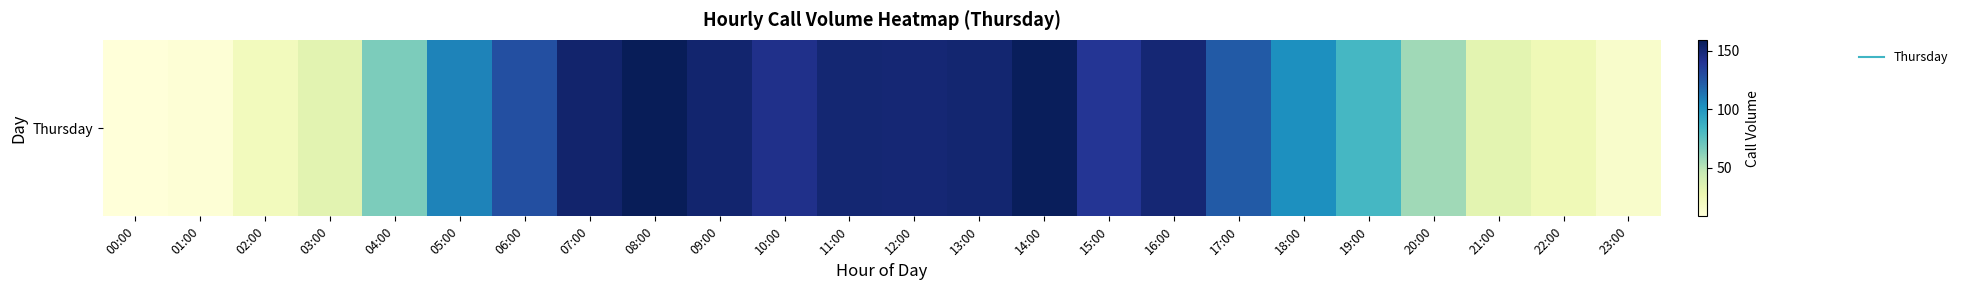

What is the change in value from 03:00 to 06:00?

+95.4